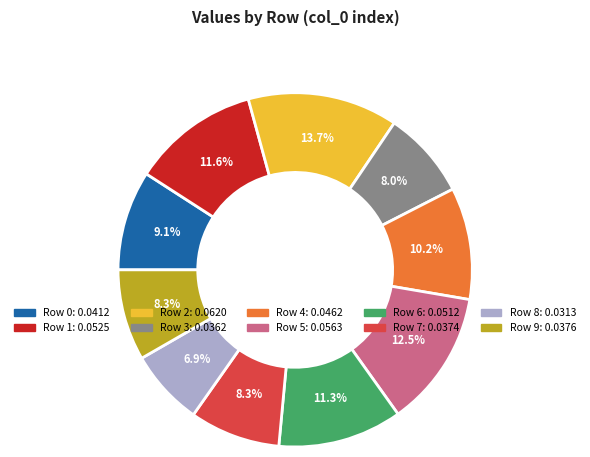

Is there any slice that represents more than half of the pie?

No